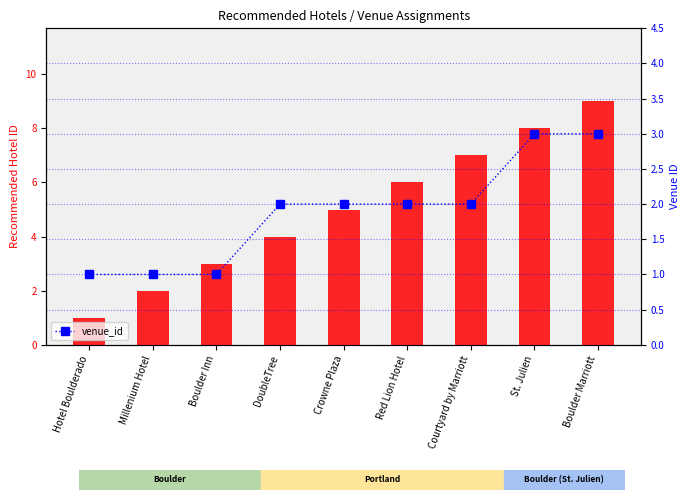

Which category has the lowest value in the venue_id series?

Hotel Boulderado